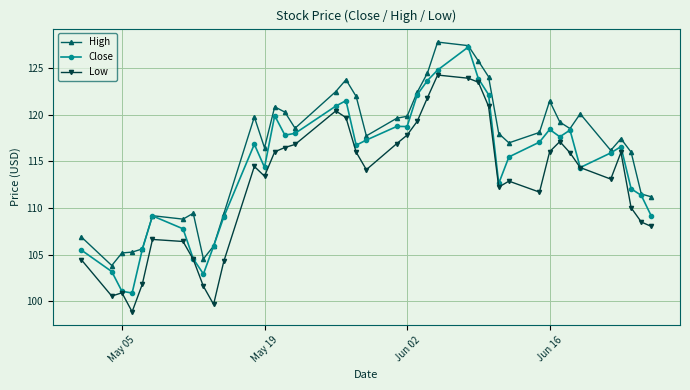

What is the value of the Low point at the 19th from the left?

116.0